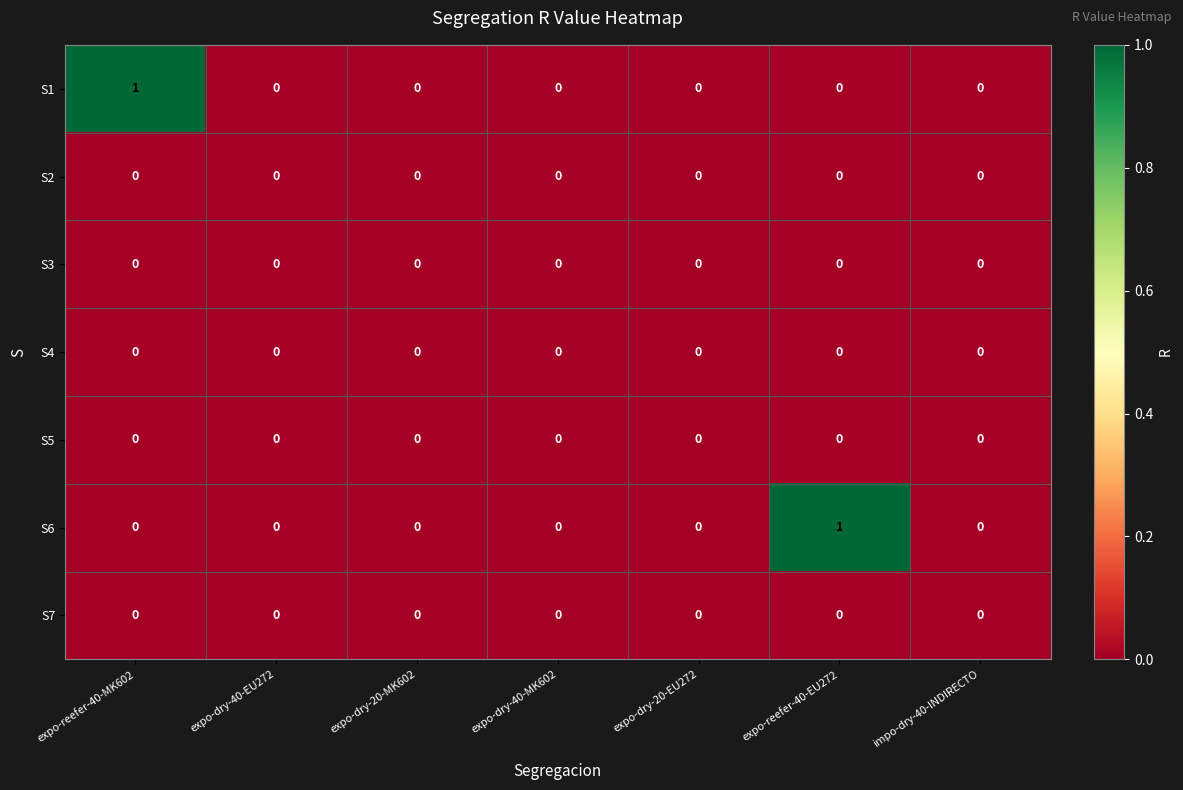

The value of S2 at expo-dry-40-MK602 is 0. True or false?

True